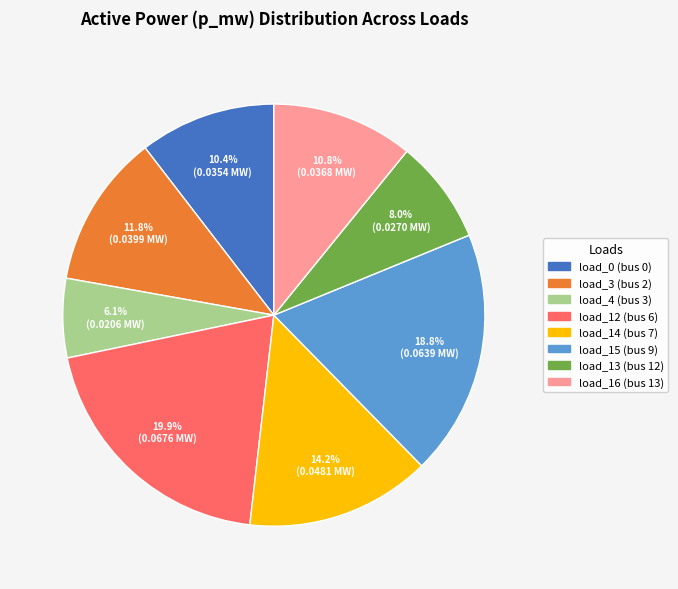

What portion of the pie excludes load_0 (bus 0)?

89.6%